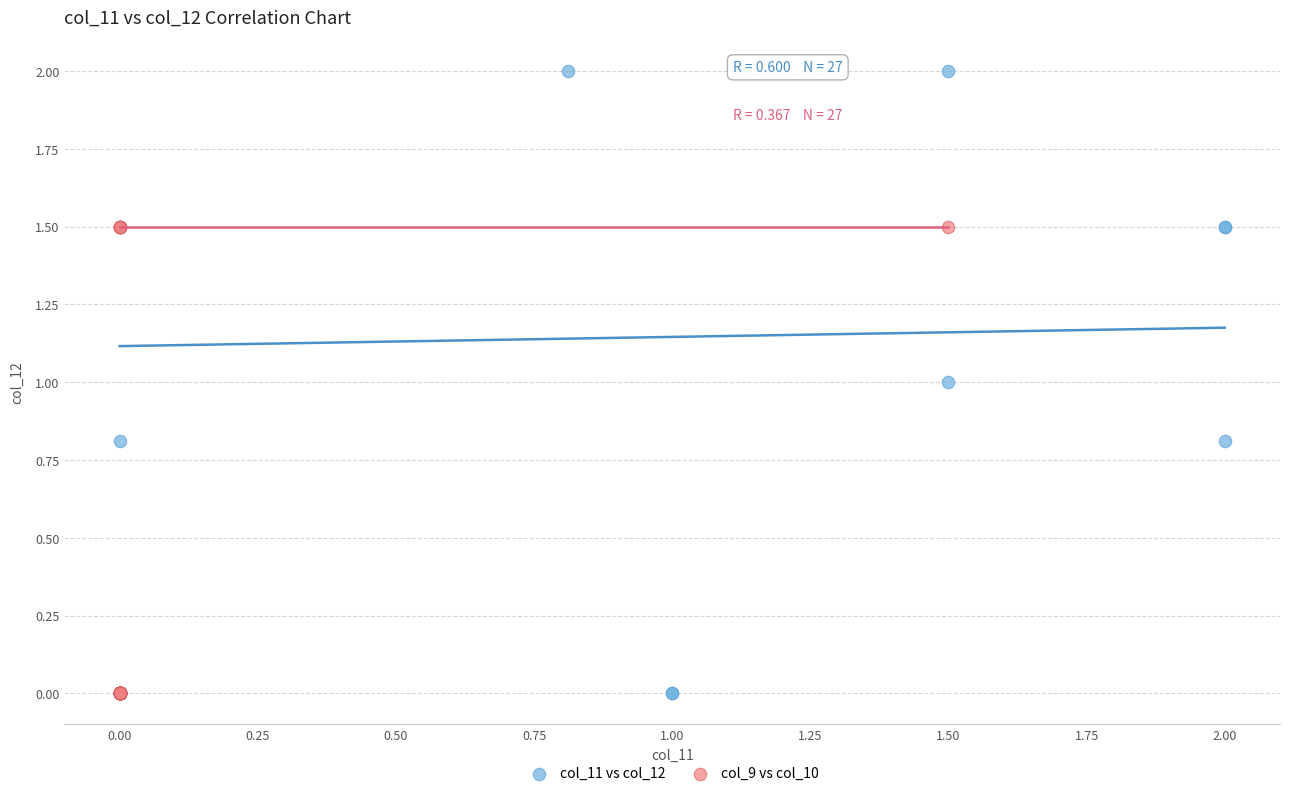

Which series reaches the maximum Y coordinate?

col_11 vs col_12